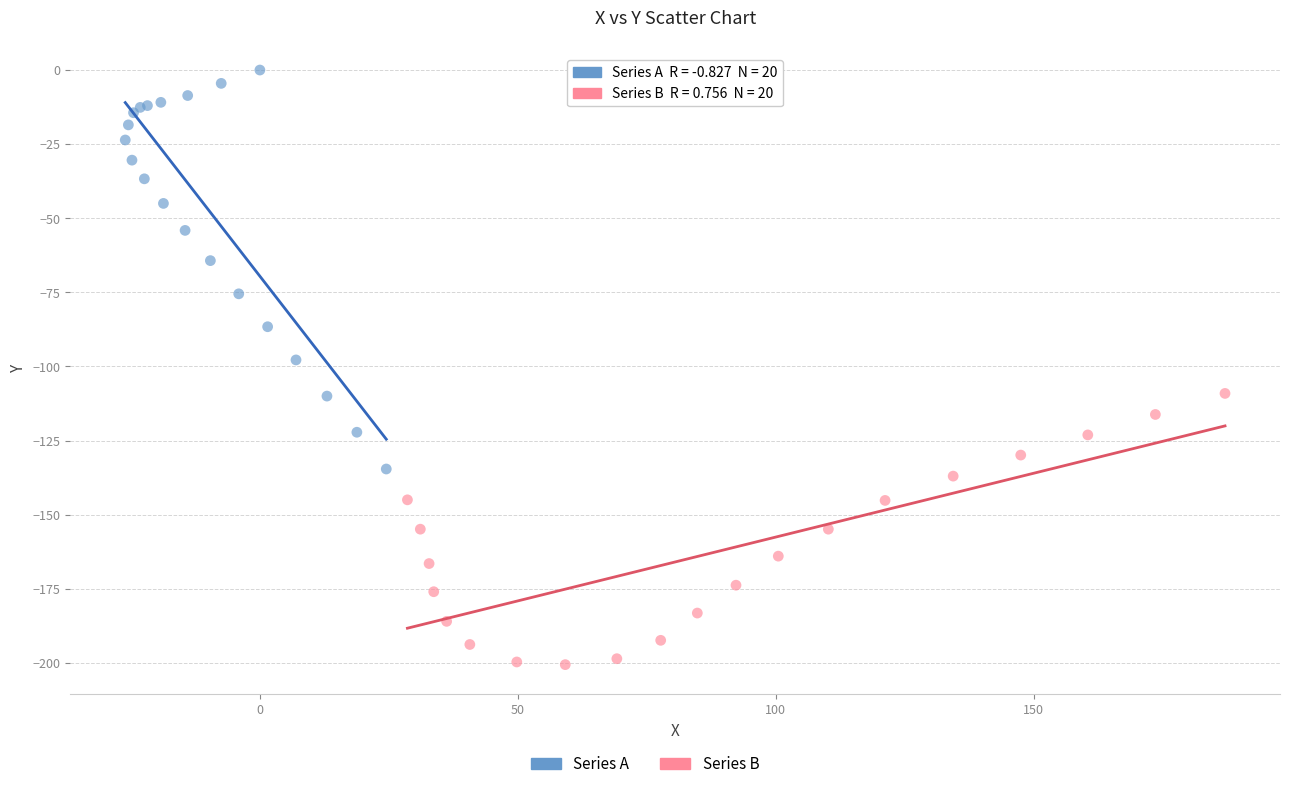

Which series reaches the minimum Y coordinate?

Series B